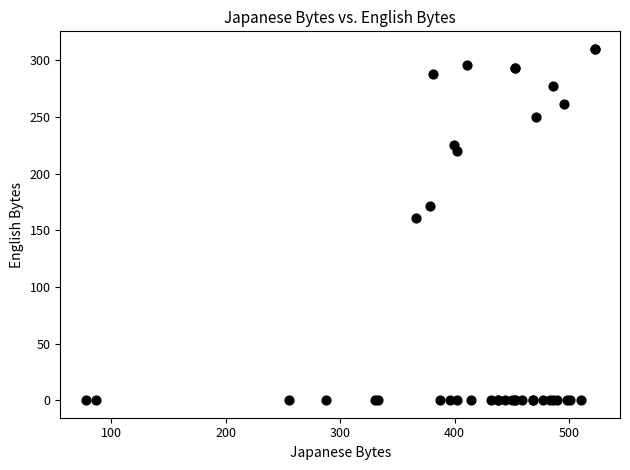

What Y value in the scatter plot is closest to 155?

161